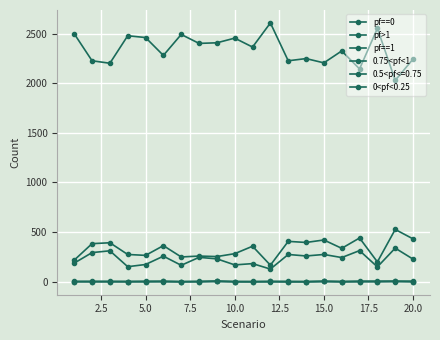

How many lines are shown in the chart?

6